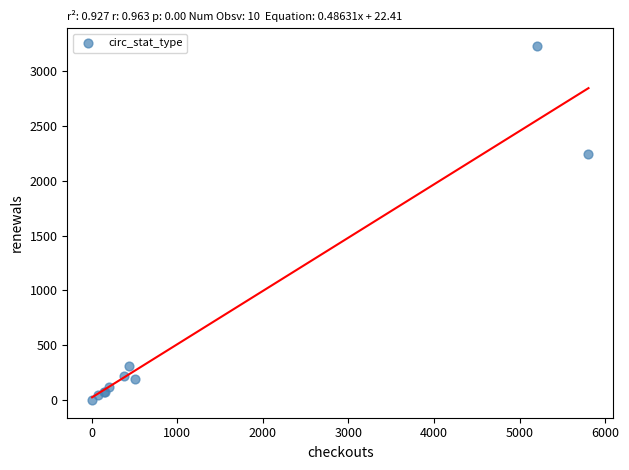

What Y value in the scatter plot is closest to 1614?

2240